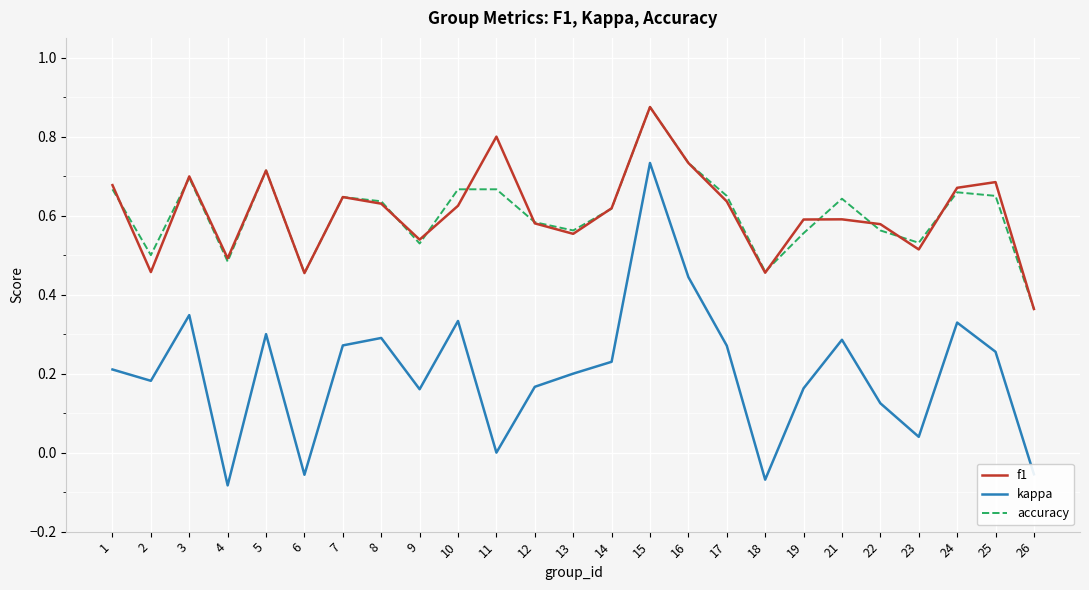

Which series has the largest range (max minus min)?

kappa